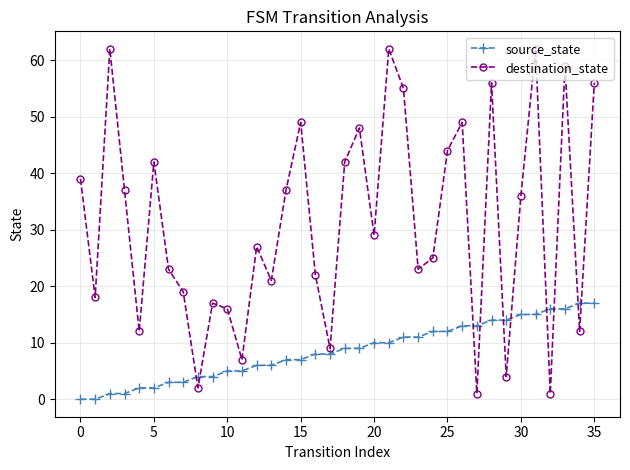

At how many categories does at least one series exceed 45?

10